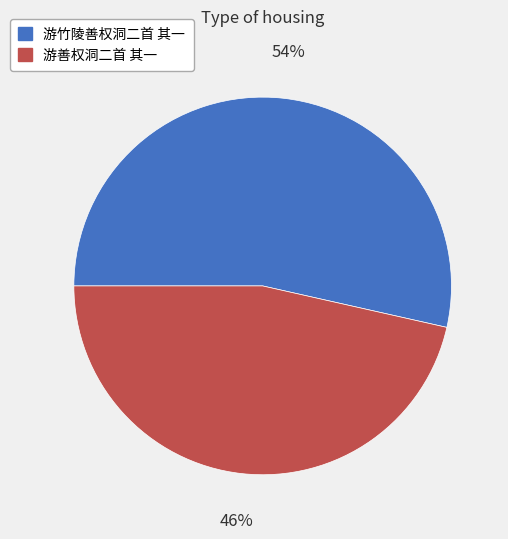

Rank the categories by value from lowest to highest.

游善权洞二首 其一, 游竹陵善权洞二首 其一